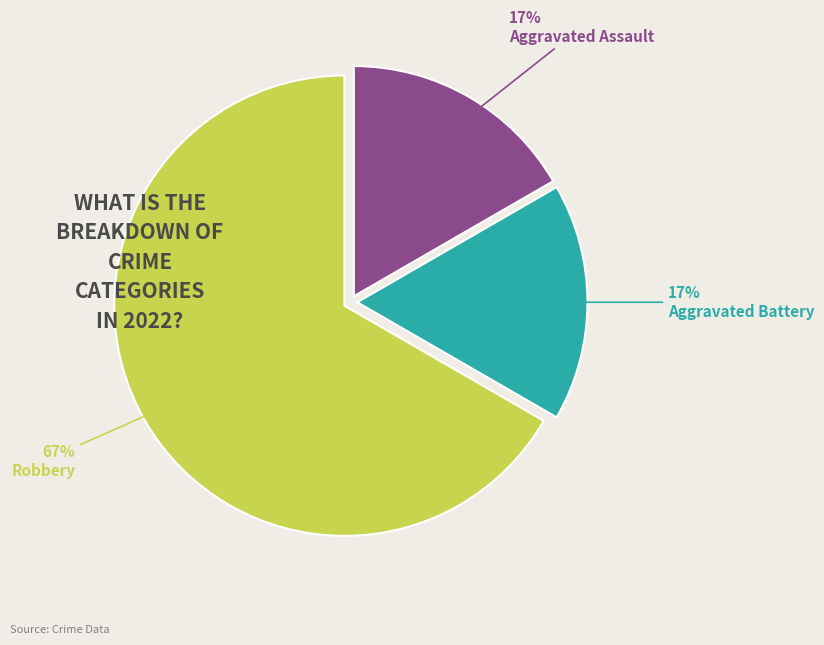

To the nearest percent, what is the average slice percentage?

33%